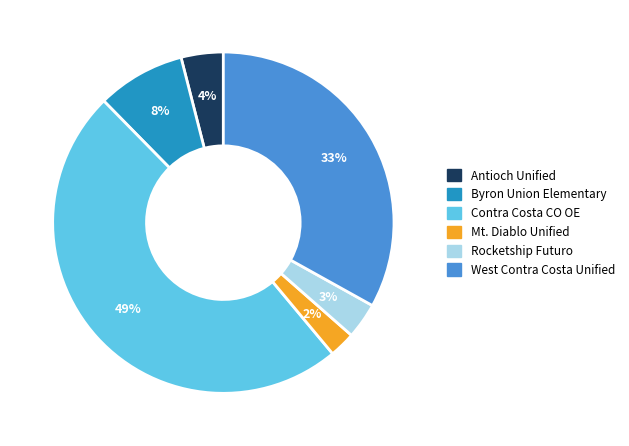

To the nearest percent, what is the average slice percentage?

17%